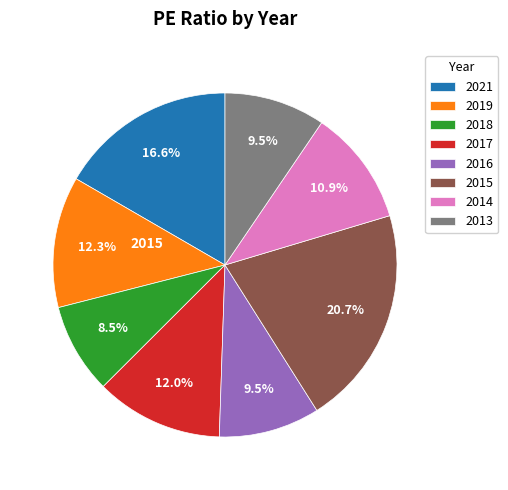

Is there any slice that represents more than half of the pie?

No